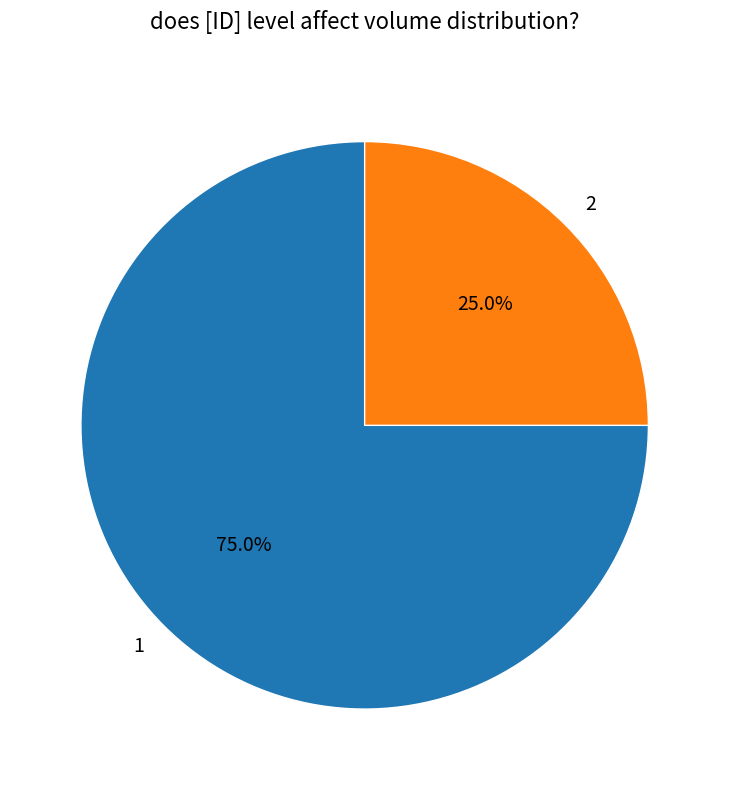

Is it true that 2 is 25% of the pie?

True